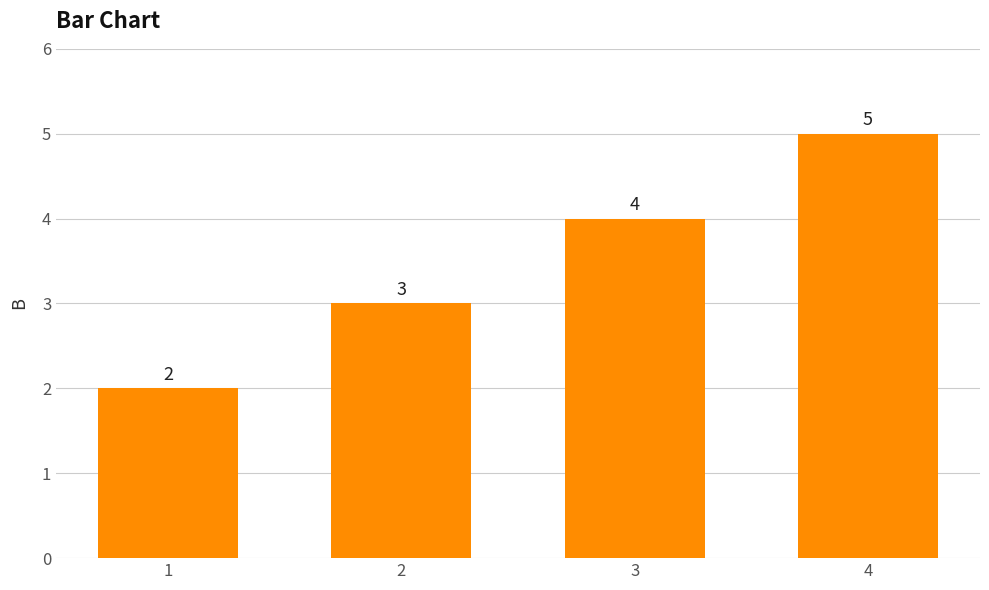

Reading left to right, extract all data points from this chart.

1=2	2=3	3=4	4=5